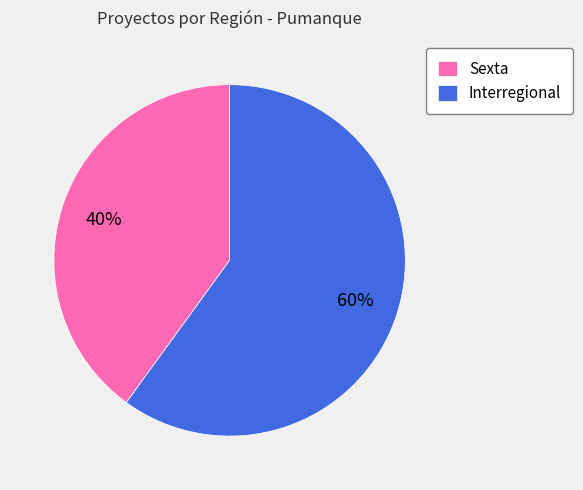

What is the majority slice?

Interregional